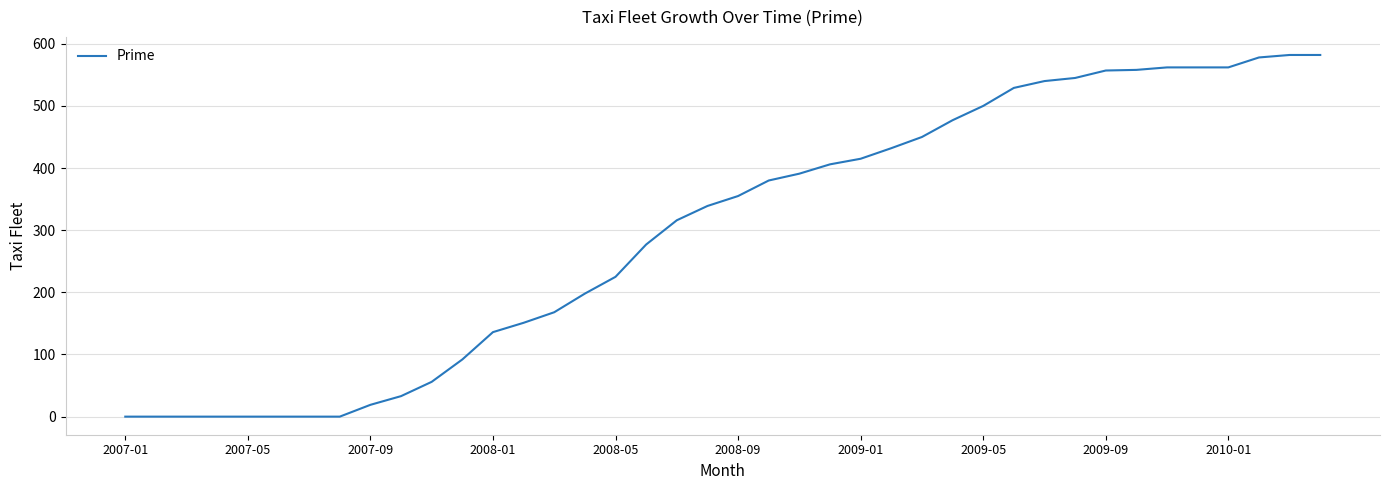

What is the difference between the maximum and minimum values?

582